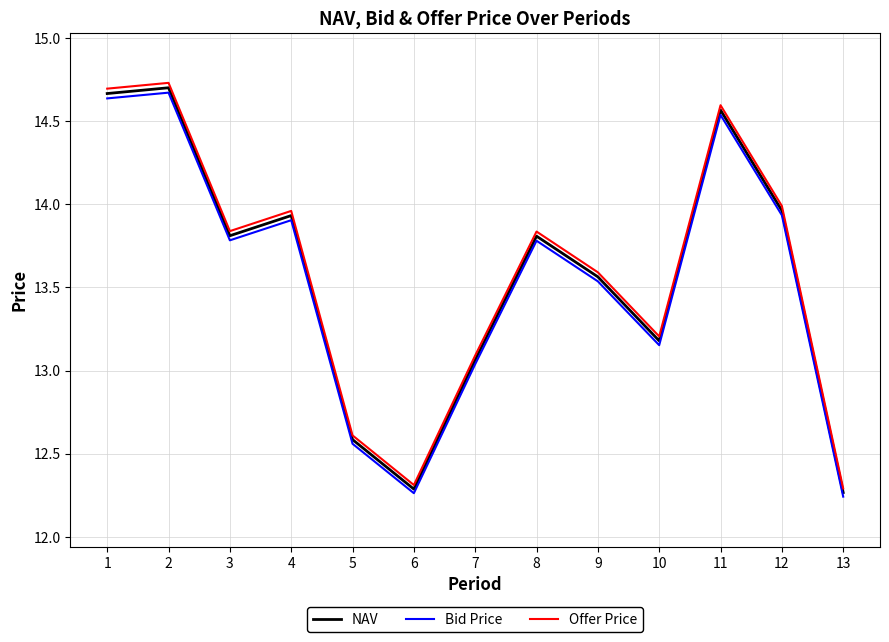

True or false: Offer Price and Bid Price intersect in this chart.

False